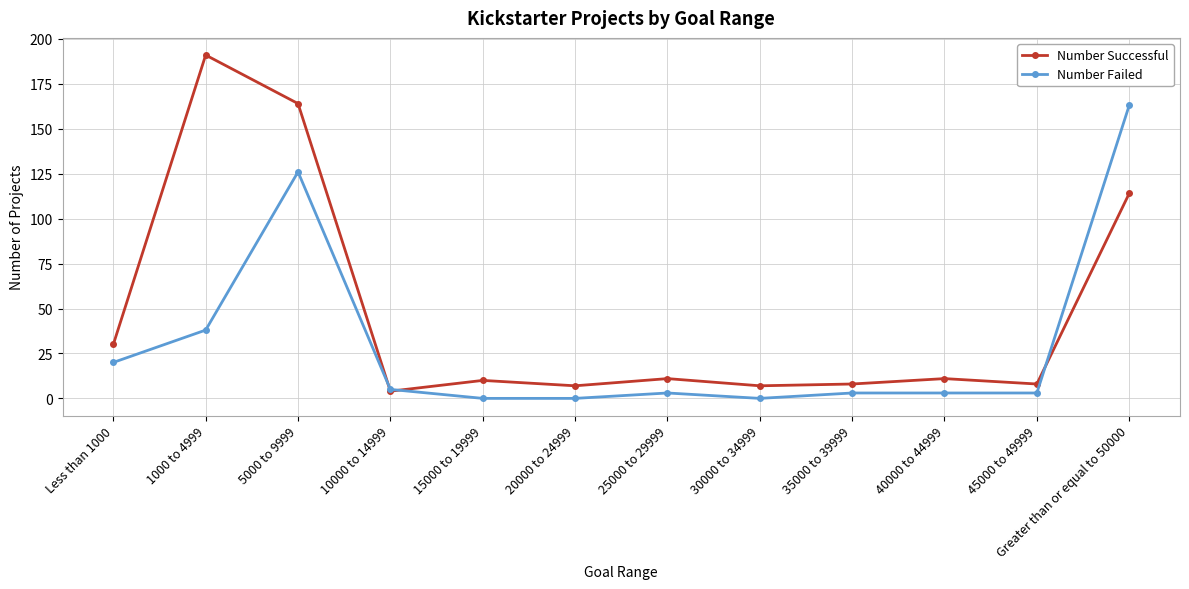

Which label corresponds to the largest value in the chart?

1000 to 4999